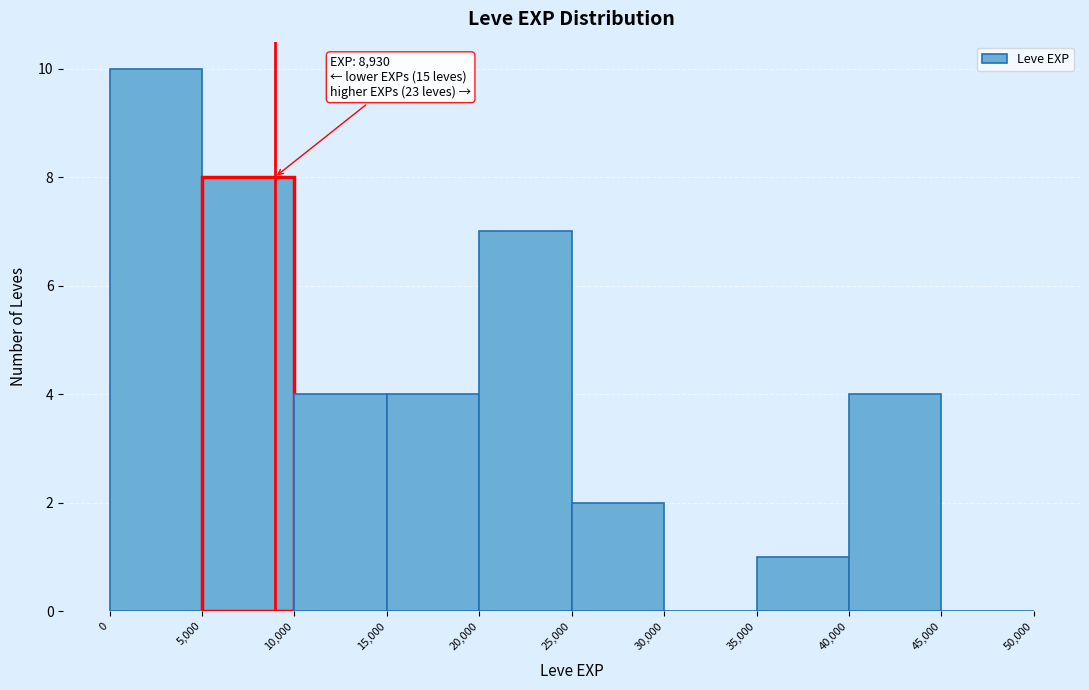

Which range on the x-axis has the tallest bar?

0 to 5,000